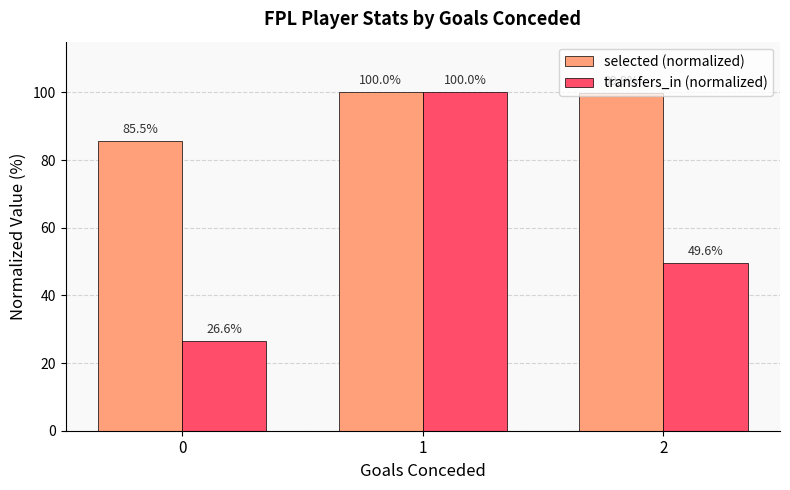

How many bars are there in each group?

2